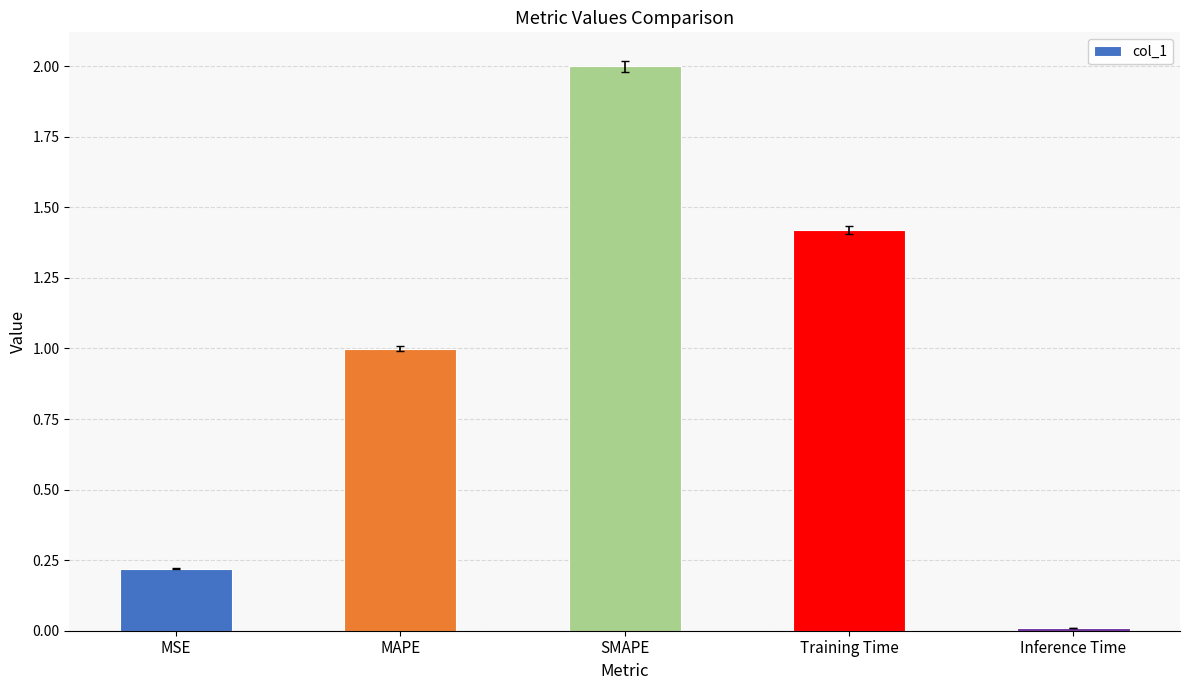

Read the value at MAPE.

1.0